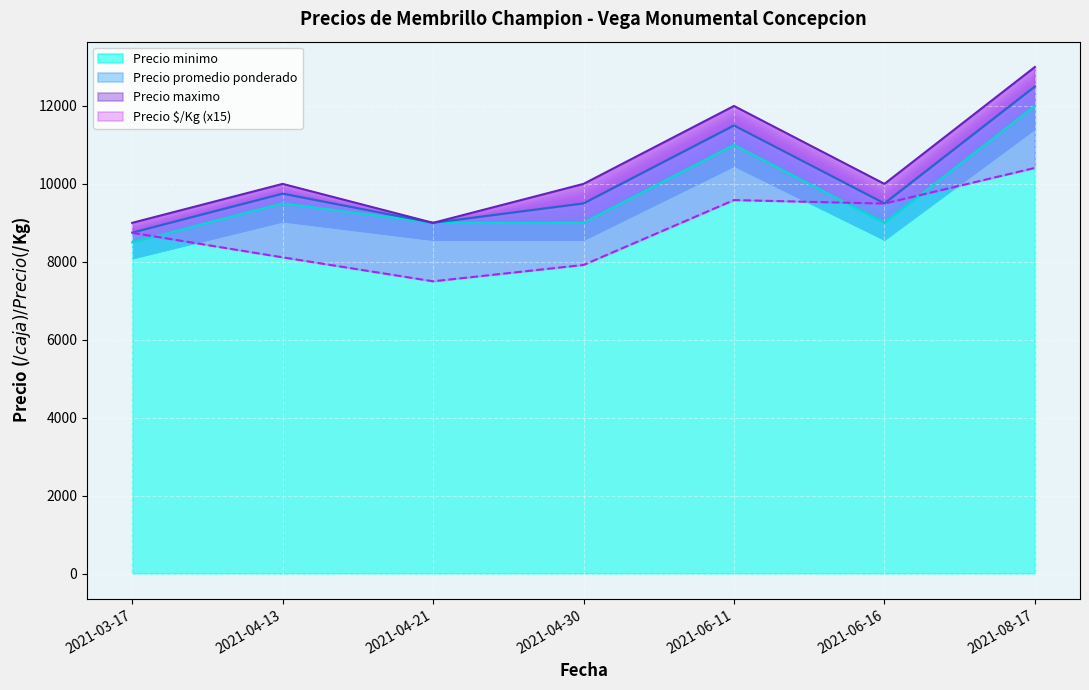

What is the difference between the maximum and minimum values in the Precio maximo series?

4000